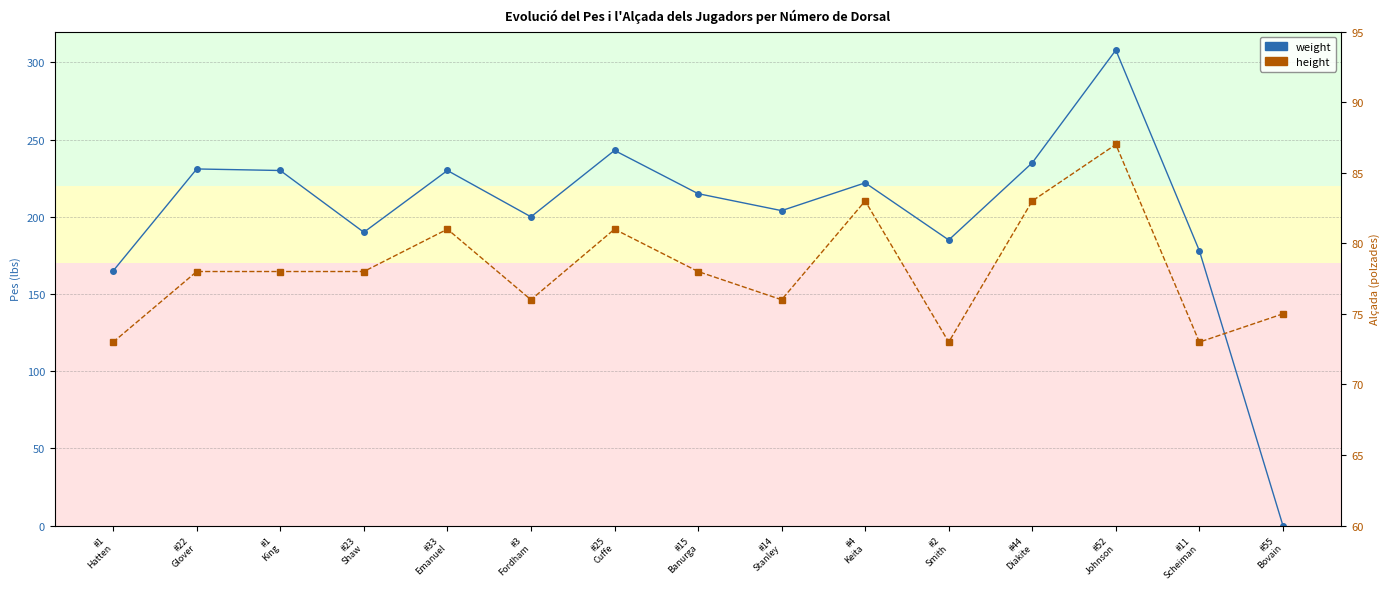

Which has a higher value, #33
Emanuel or #52
Johnson?

#52
Johnson